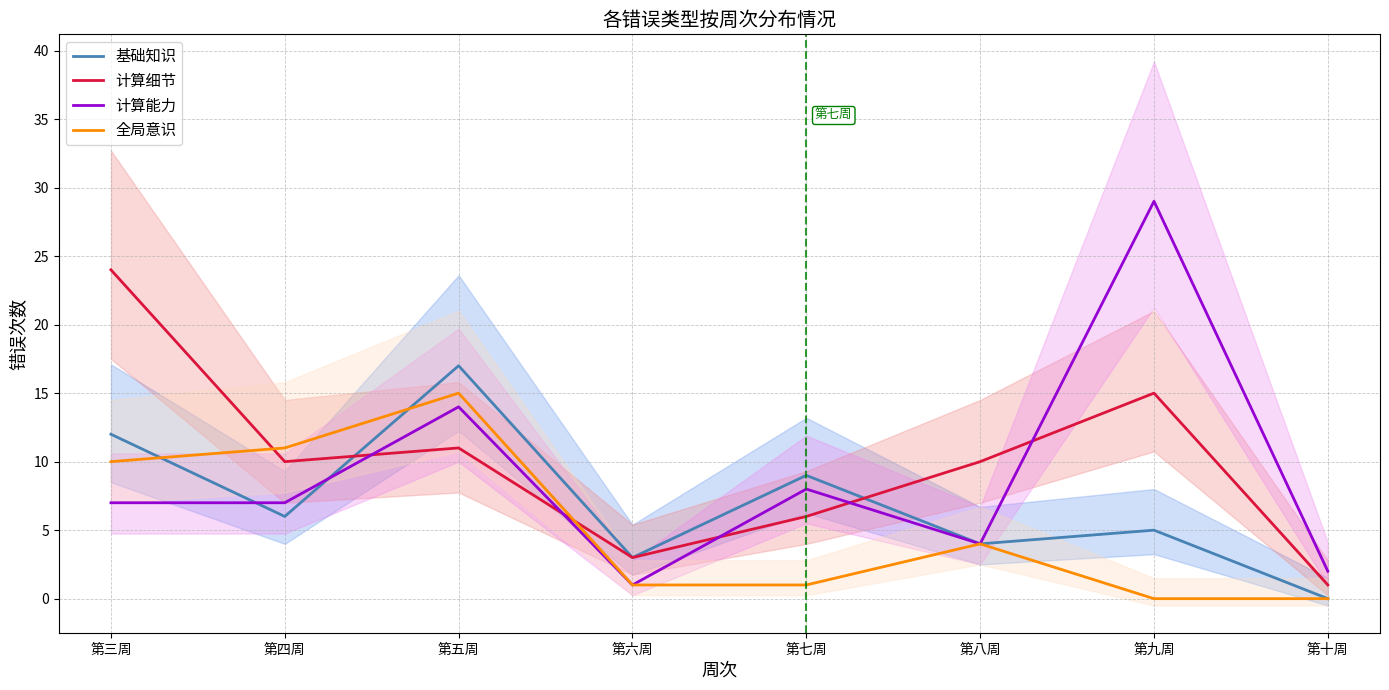

What position from the right is 第九周?

2